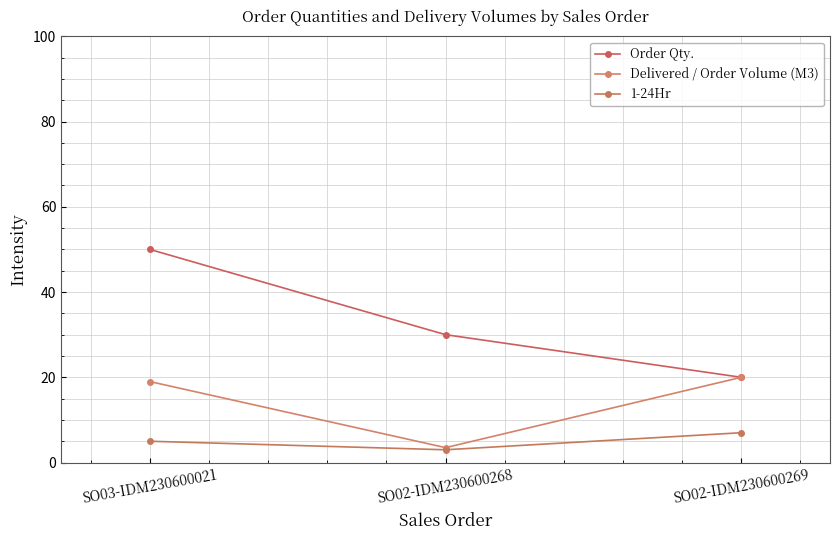

How many lines are shown in the chart?

3